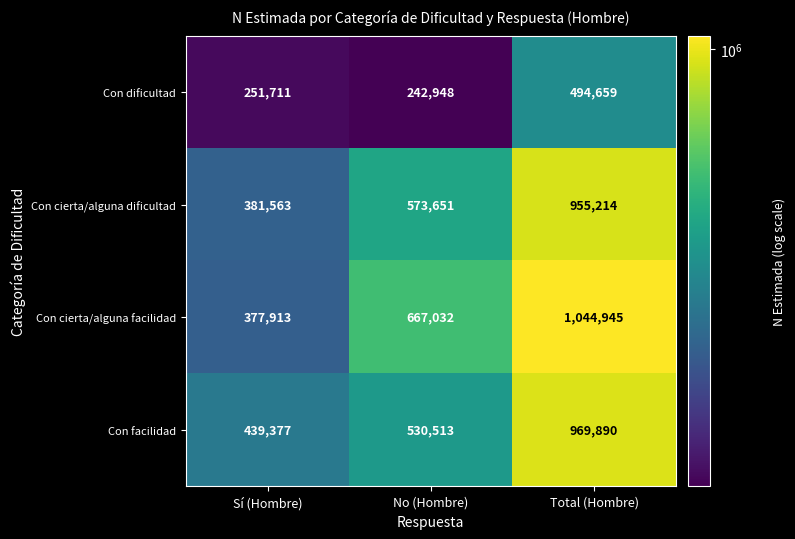

Rank the series at No (Hombre) from lowest to highest value.

Con dificultad, Con facilidad, Con cierta/alguna dificultad, Con cierta/alguna facilidad